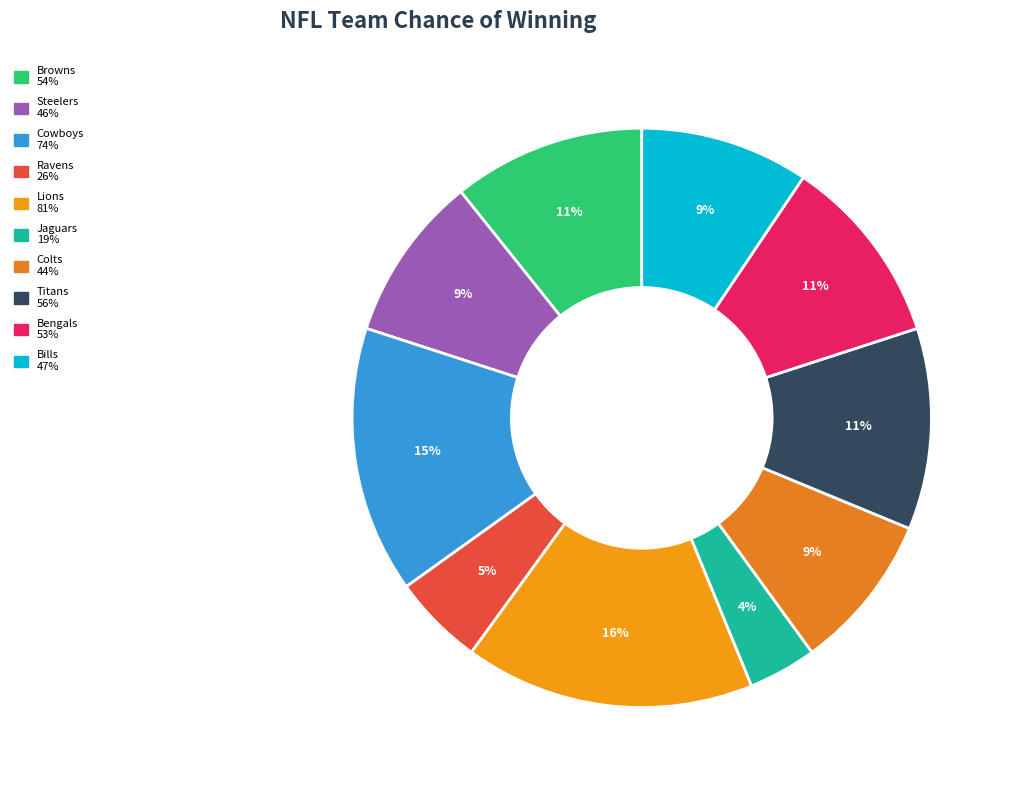

What is the smallest slice in the pie chart?

Jaguars